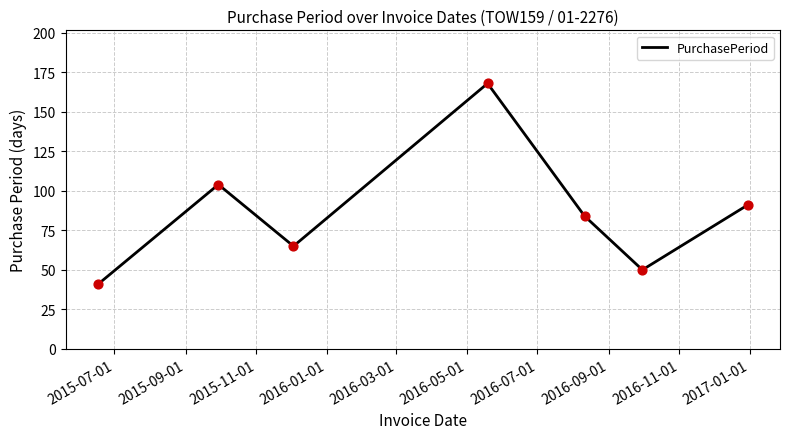

What is the minimum value shown in the chart?

41